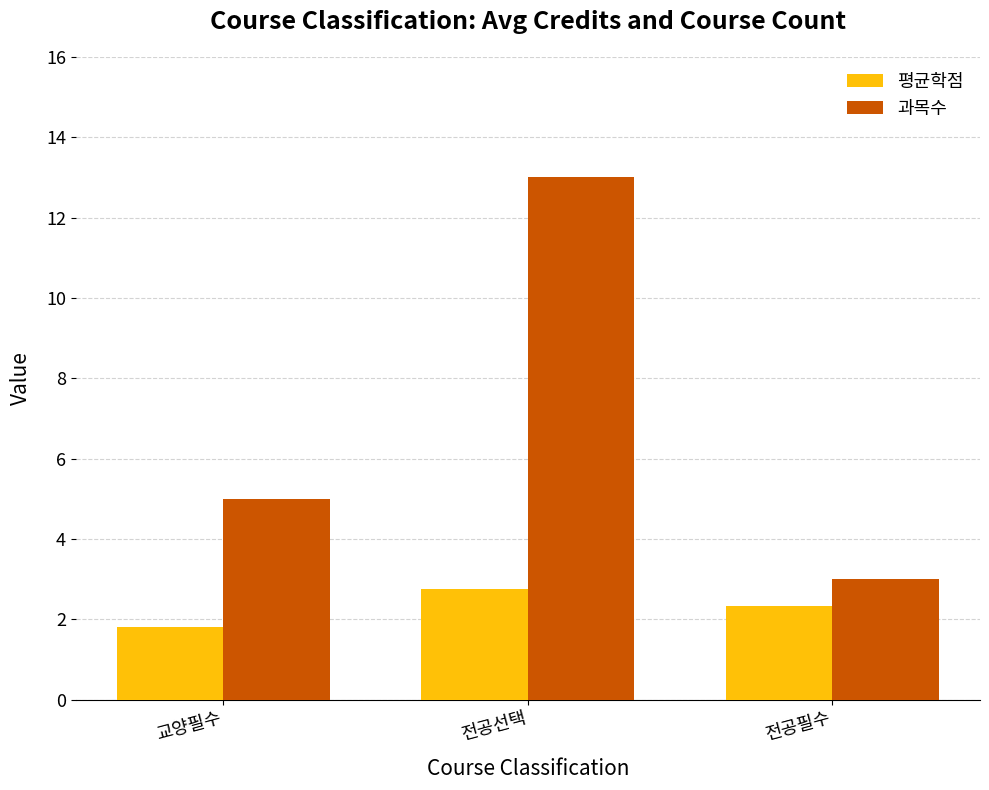

What is the difference between the highest and lowest values at 교양필수?

3.2